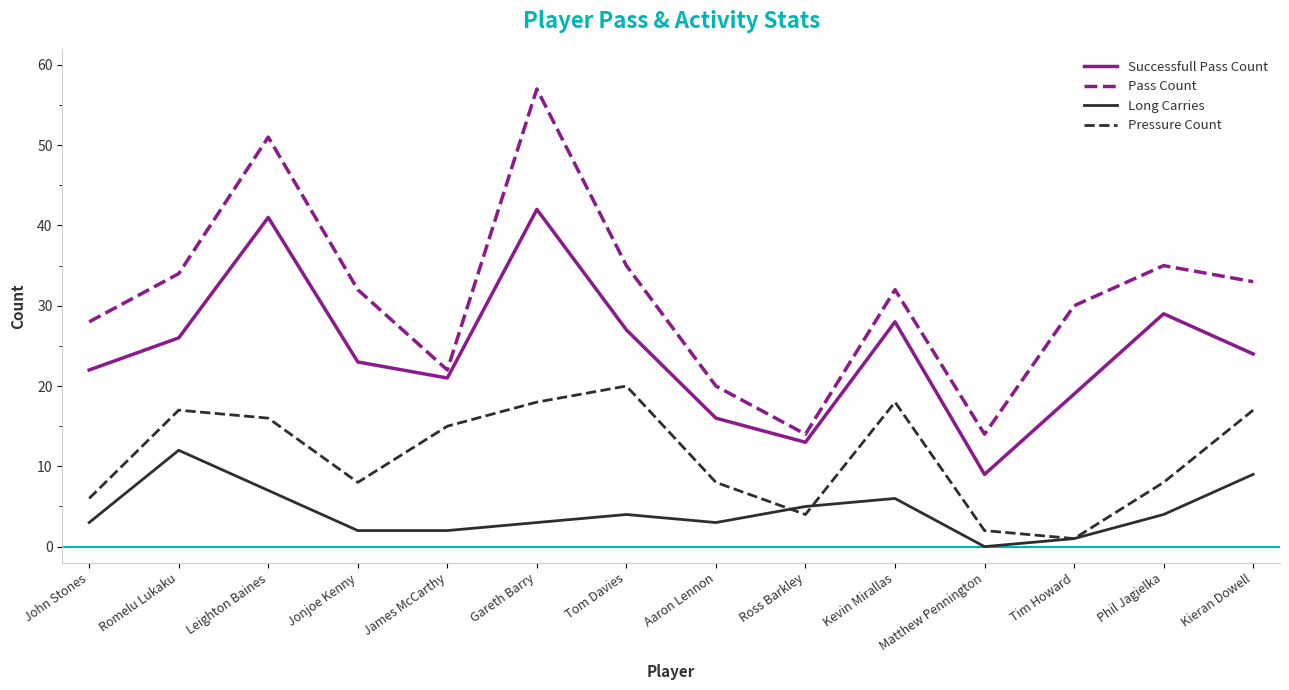

What is the difference between the second highest and second lowest values in the Pass Count series?

37